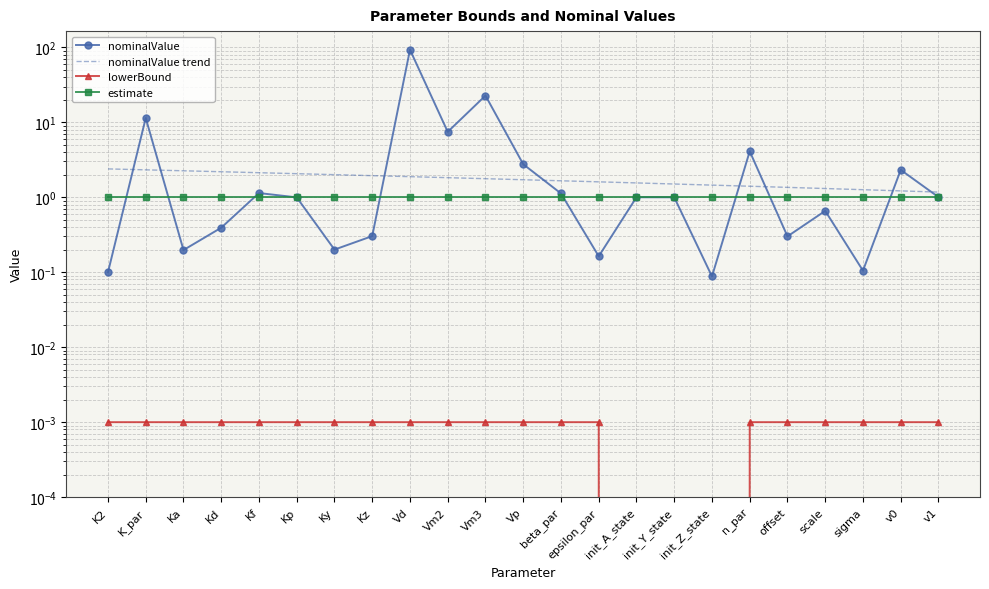

At Ky, list the series in order from largest to smallest.

nominalValue trend, estimate, nominalValue, lowerBound